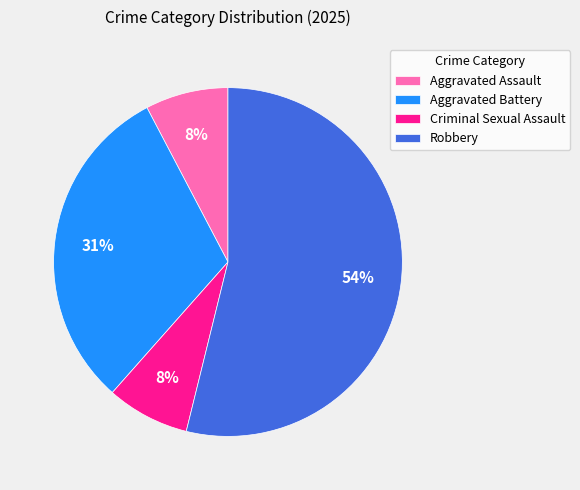

Between Robbery and Aggravated Assault, which is larger?

Robbery